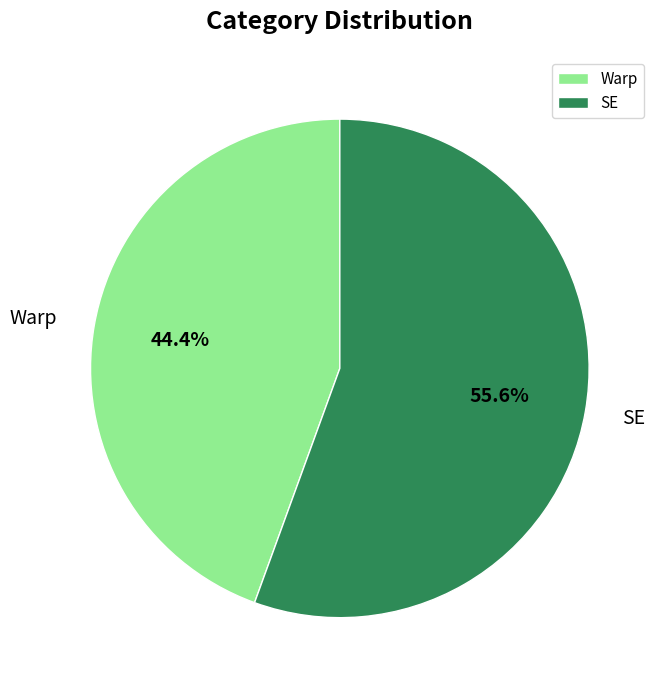

What is the ratio of the value at Warp to the value at SE?

0.8